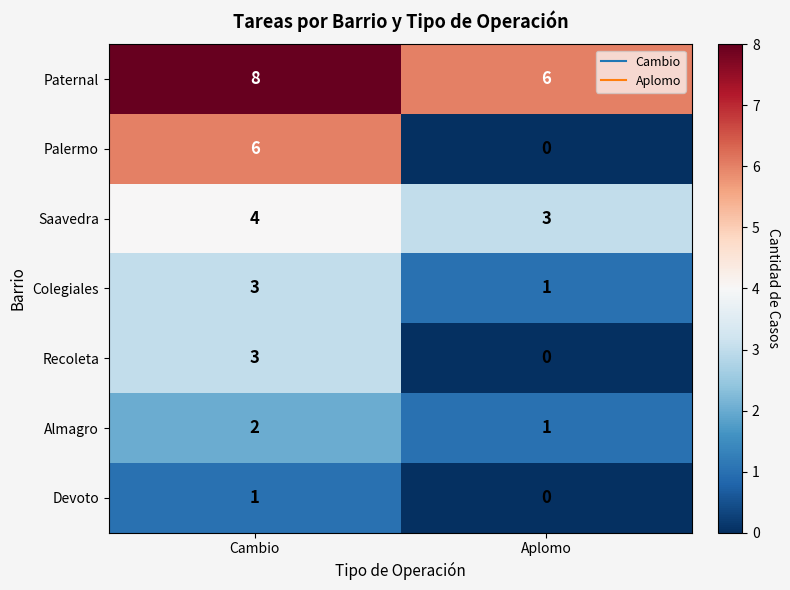

Rank the categories by Almagro value from lowest to highest.

Aplomo, Cambio